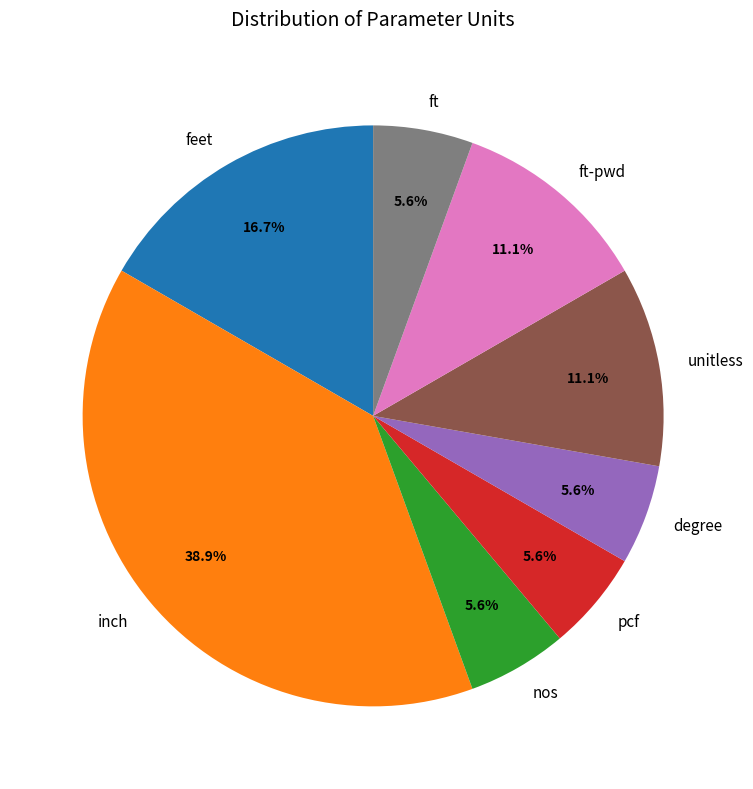

To the nearest percent, what is the average slice percentage?

12%